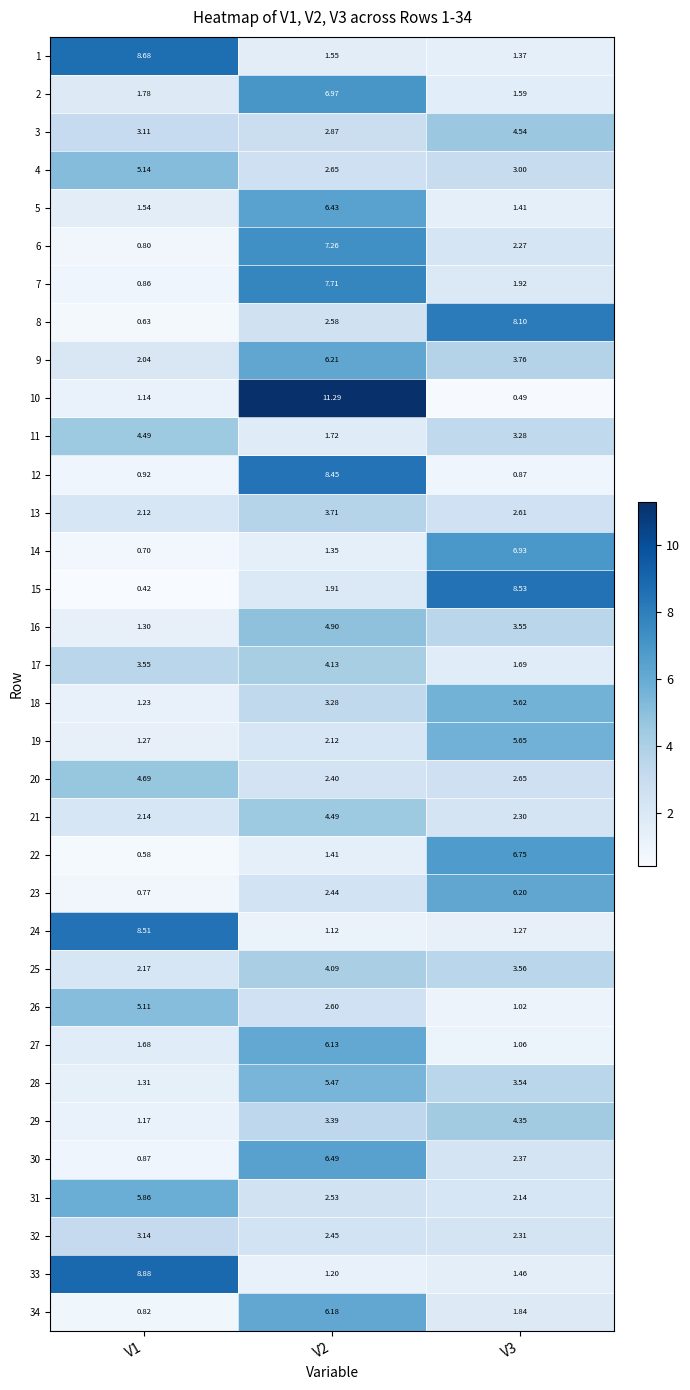

Is the value of 15 at V2 greater than the value of 3 at V3?

No